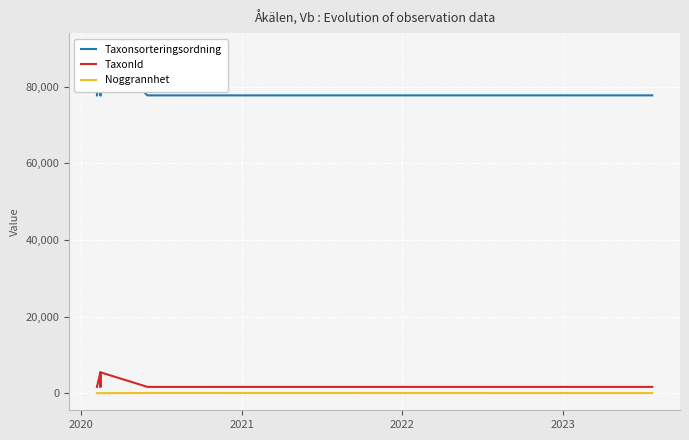

Is the value of Taxonsorteringsordning at 2023 greater than the value of TaxonId at 5?

Yes